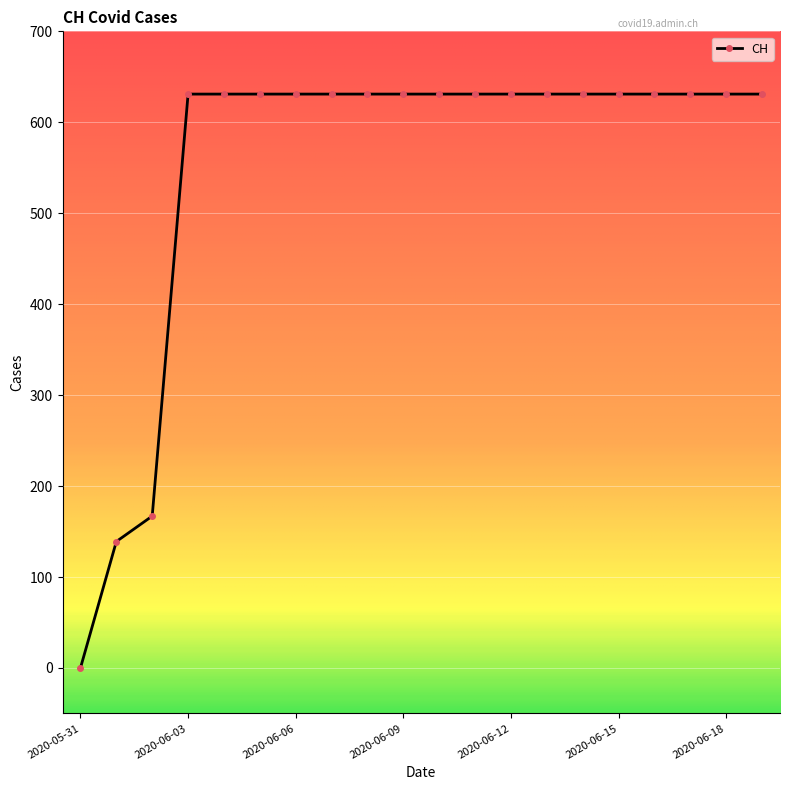

Reading right to left, extract all data points from this chart.

631	631	631	631	631	631	631	631	631	631	631	631	631	631	631	631	631	167	139	0